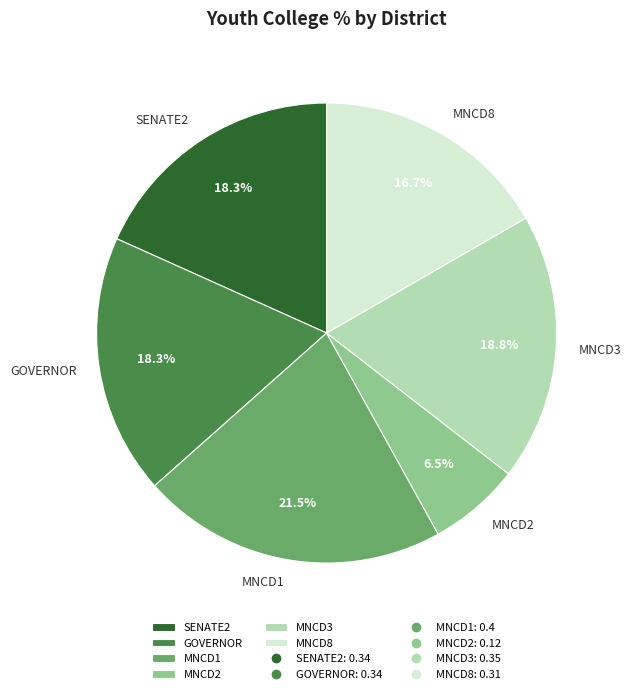

How many segments does this pie chart have?

6